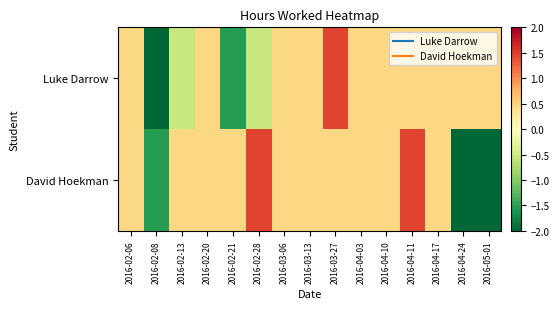

At 2016-03-13, list the series in order from smallest to largest.

Luke Darrow, David Hoekman